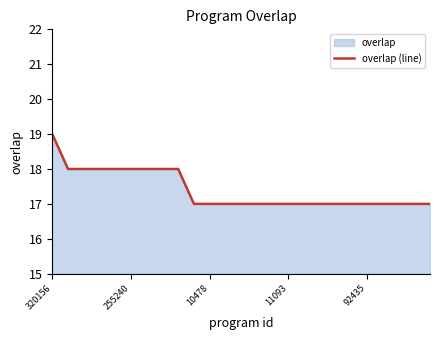

What is the maximum value shown in the chart?

19